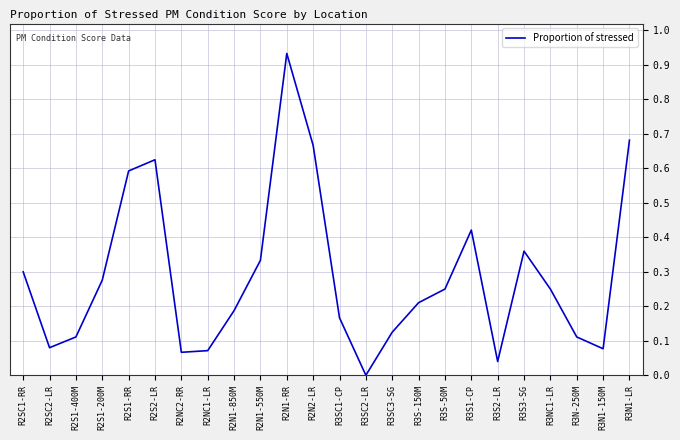

How many interior local valleys (lower than both neighbors) does the data have?

5